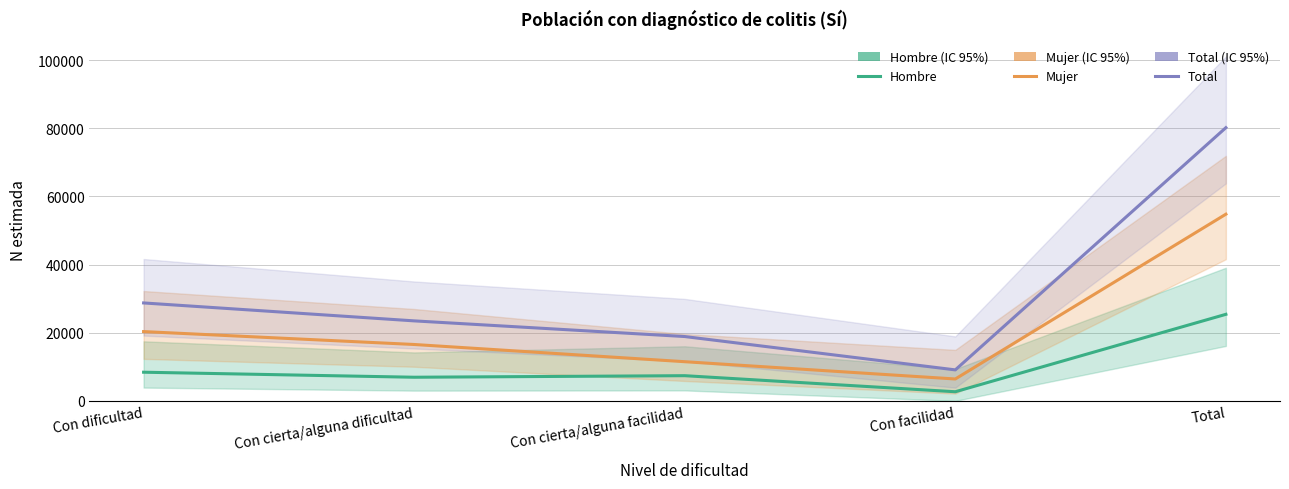

What is the sum of all Total values?

160403